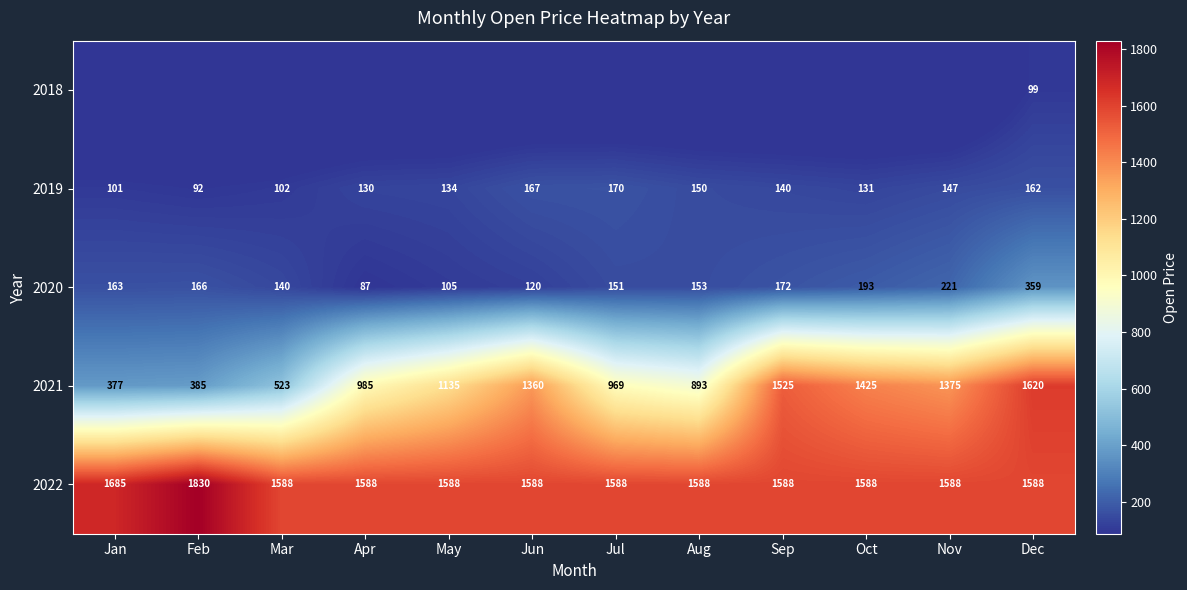

Rank the categories by 2020 value from highest to lowest.

Dec, Nov, Oct, Sep, Feb, Jan, Aug, Jul, Mar, Jun, May, Apr